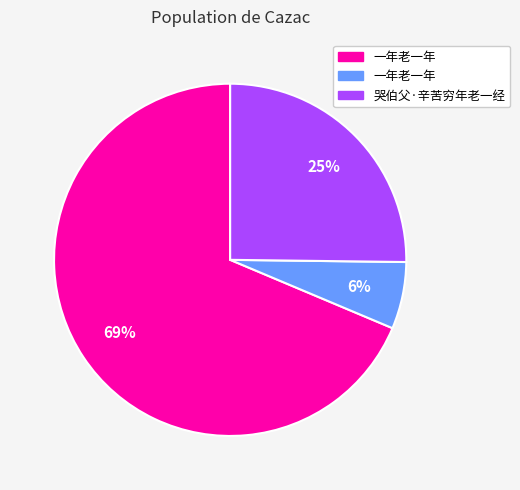

How many slices are in this pie chart?

3